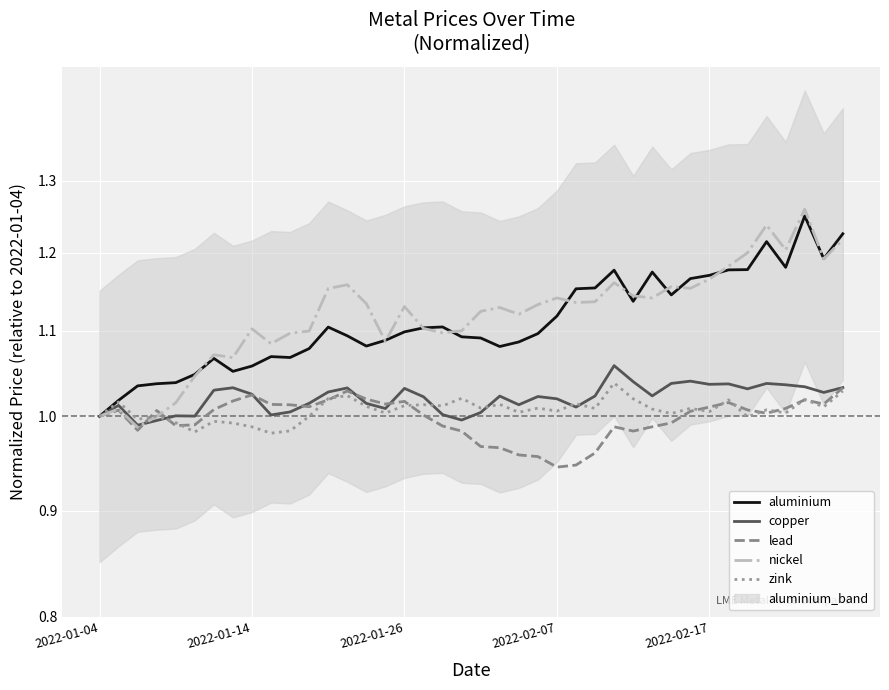

At which category does aluminium reach its first local valley?

7